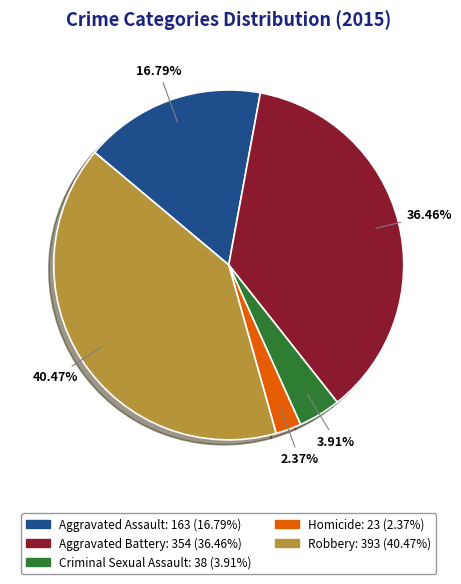

Which has a higher value, Robbery or Homicide?

Robbery